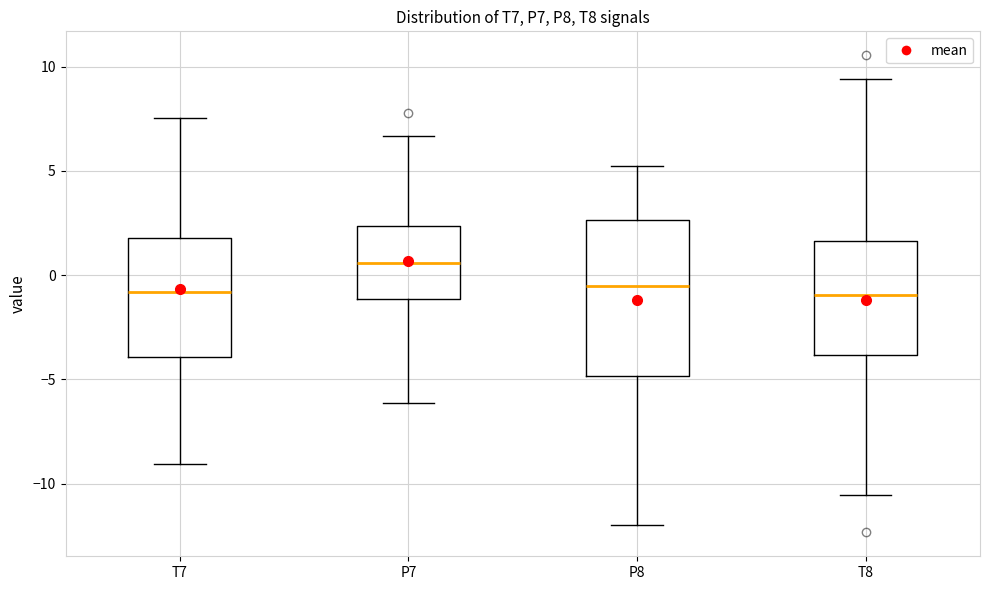

Reading left to right, transcribe this box plot: for each box, give where its median line is, the range the box spans, and where its two whiskers end, as read against the y-axis. The values are not printed on the chart, so give them approximately, as read against the axis.

T7: median -1.0, box -4.0 to 2.0, whiskers -9.0 to 7.5
P7: median 0.5, box -1.0 to 2.5, whiskers -6.0 to 6.5
P8: median -0.5, box -5.0 to 2.5, whiskers -12.0 to 5.5
T8: median -1.0, box -4.0 to 1.5, whiskers -10.5 to 9.5